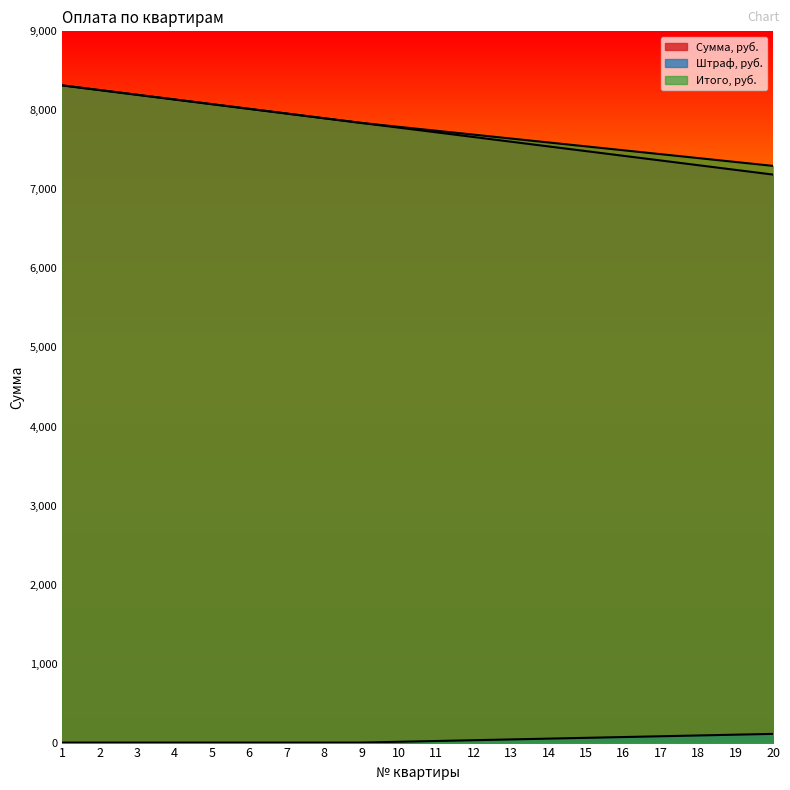

At how many categories does at least one series exceed 3373?

20